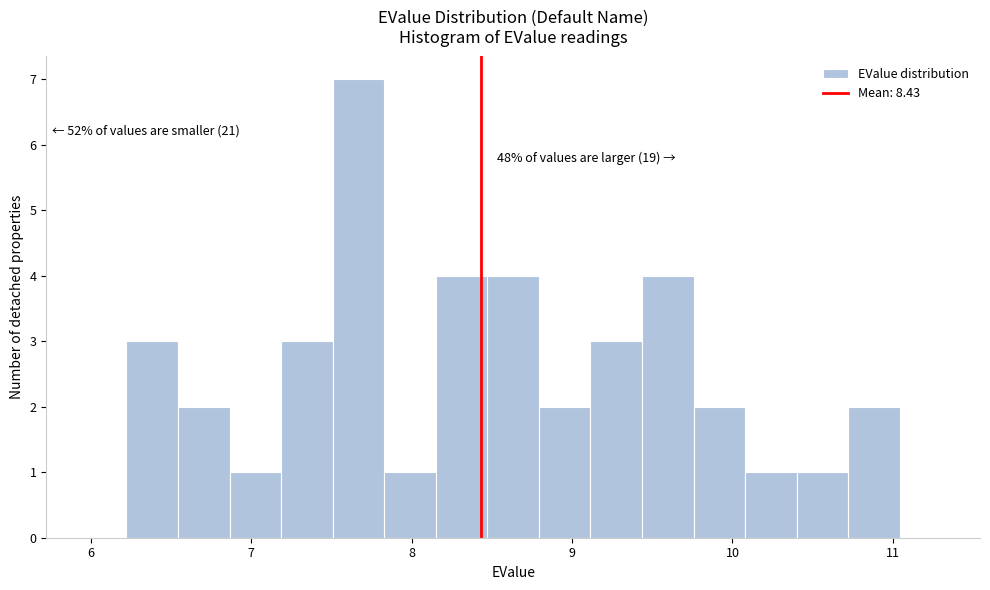

Around what value on the x-axis is the tallest bar? Give the approximate position of its centre, as read against the axis.

7.7